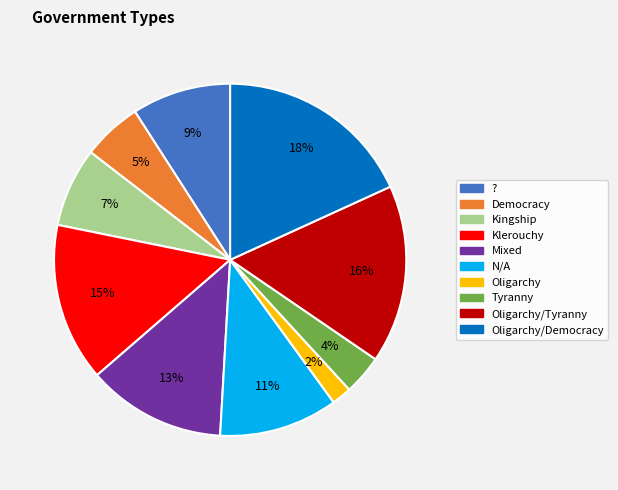

How many segments does this pie chart have?

10